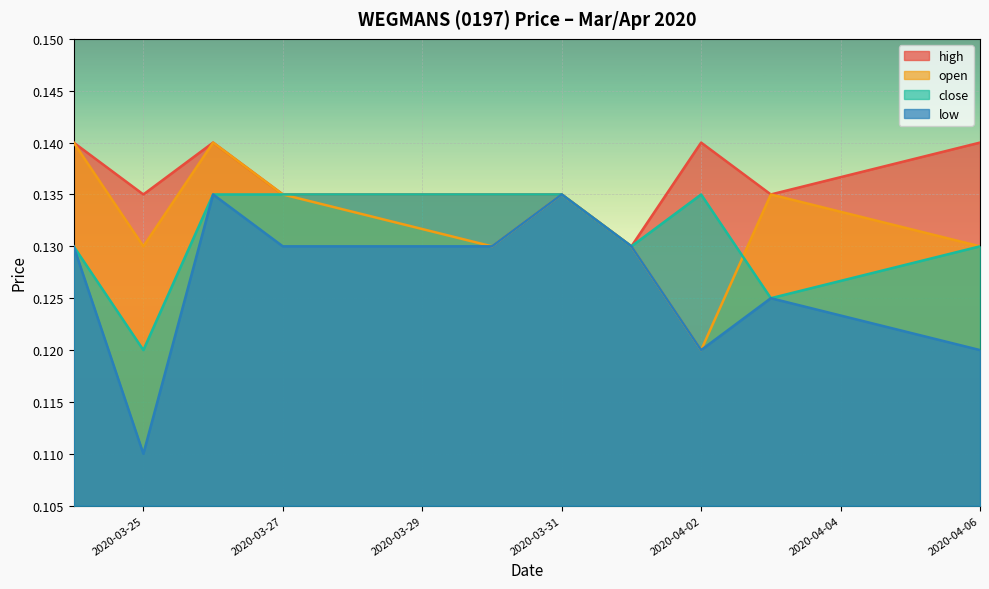

What position from the left is 2020-03-31?

6